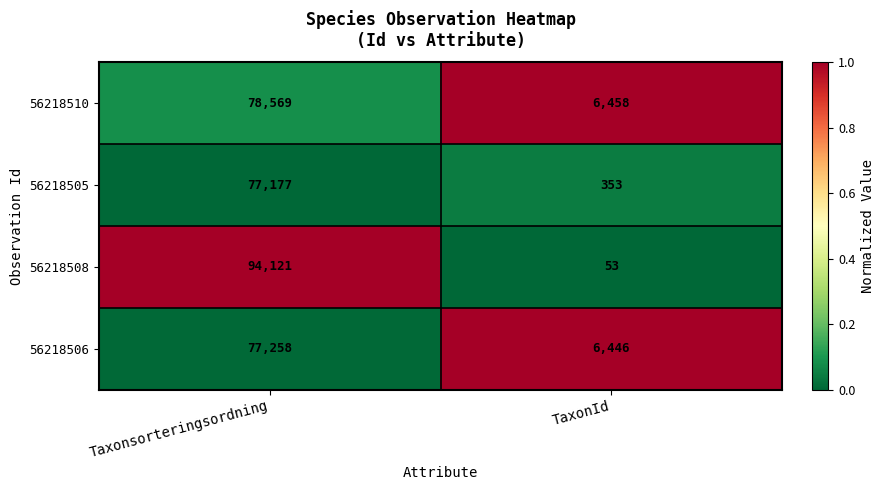

Reading right to left, list all the values displayed in this chart.

56218510: 6458	78569
56218505: 353	77177
56218508: 53	94121
56218506: 6446	77258